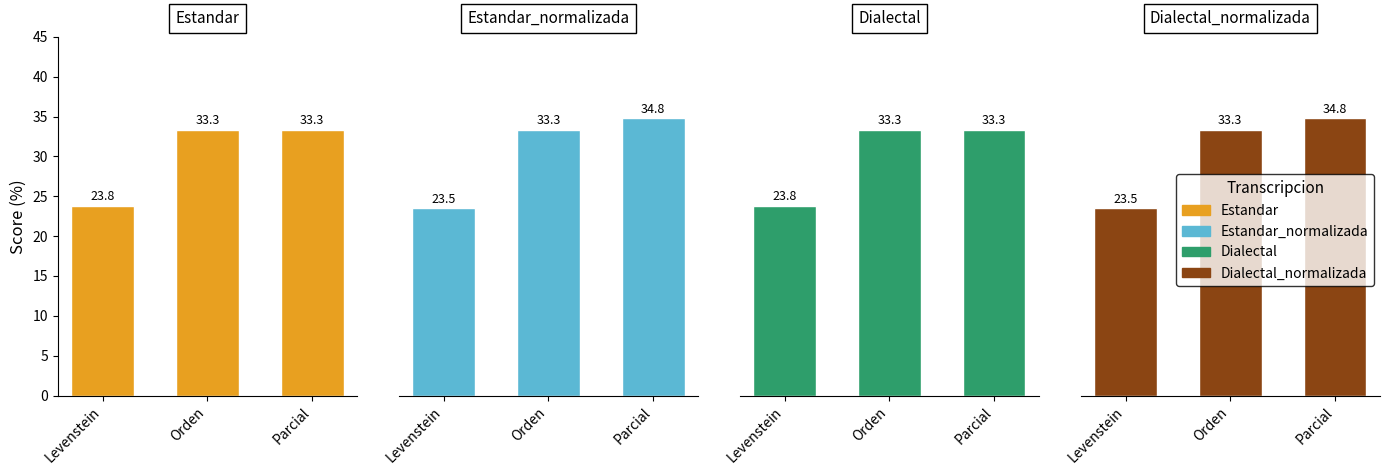

Which series has the largest range (max minus min)?

Estandar_normalizada